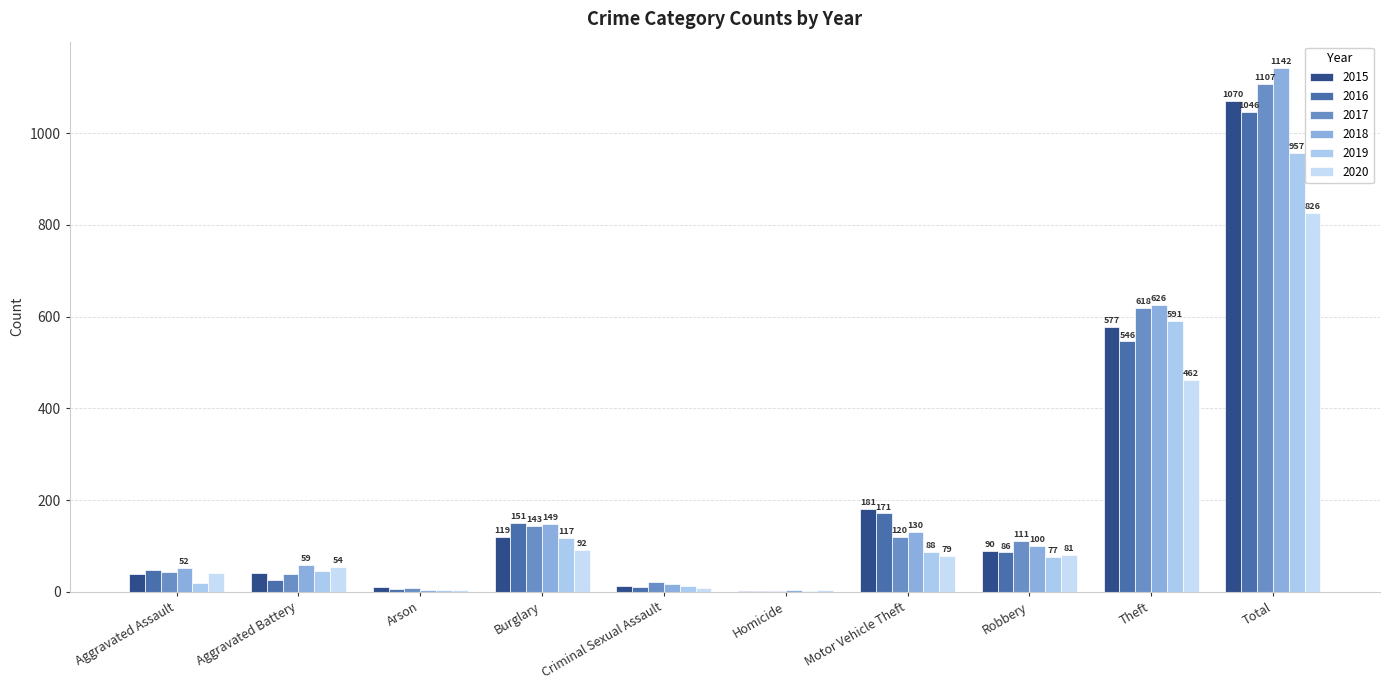

Rank the categories by 2020 value from lowest to highest.

Arson, Homicide, Criminal Sexual Assault, Aggravated Assault, Aggravated Battery, Motor Vehicle Theft, Robbery, Burglary, Theft, Total